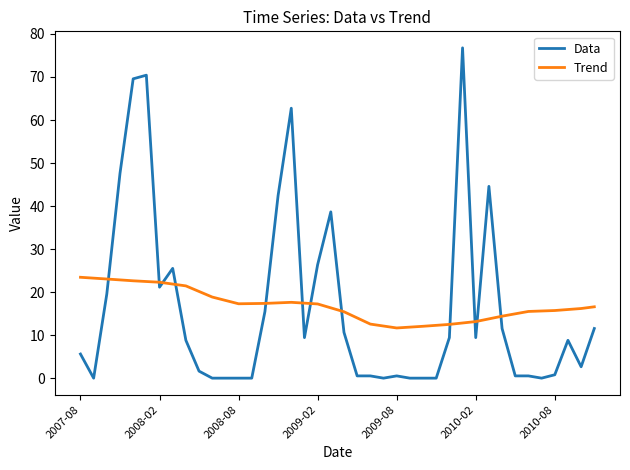

After their last crossing, which series has the higher values: Trend or Data?

Trend